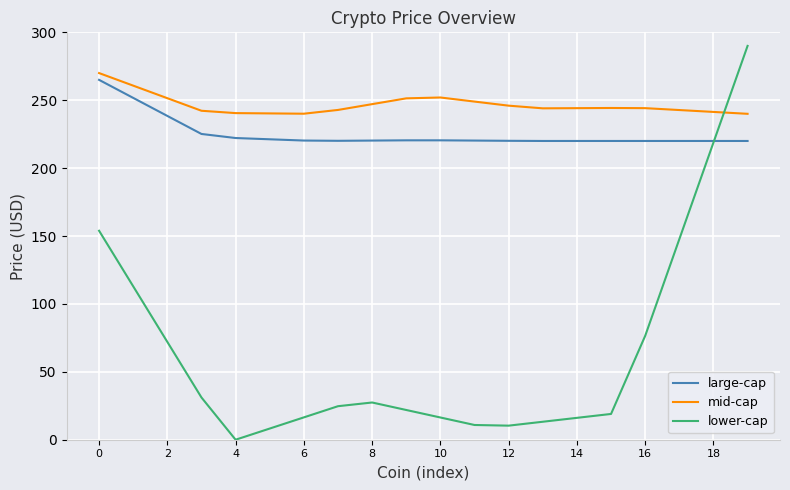

Which series has the largest range (max minus min)?

lower-cap